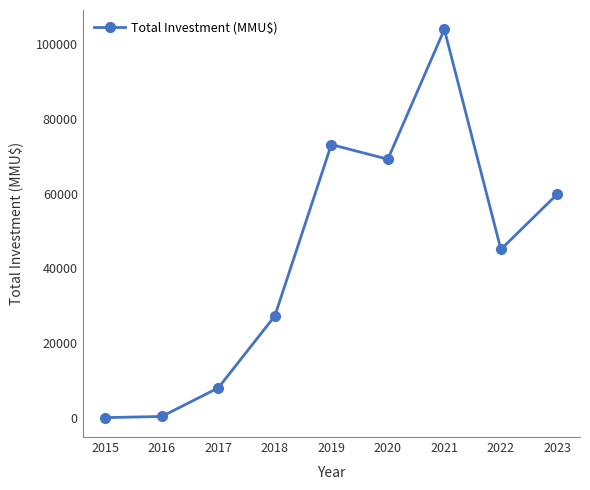

Is it true that the value at 2017 is 11690?

False